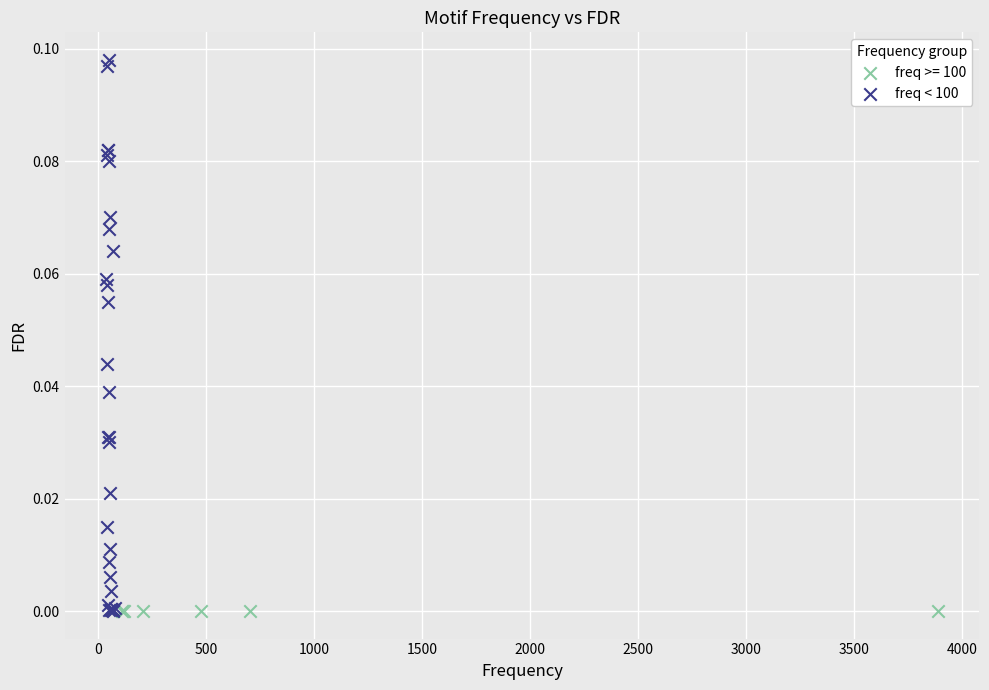

Which series contains the highest Y value?

freq < 100